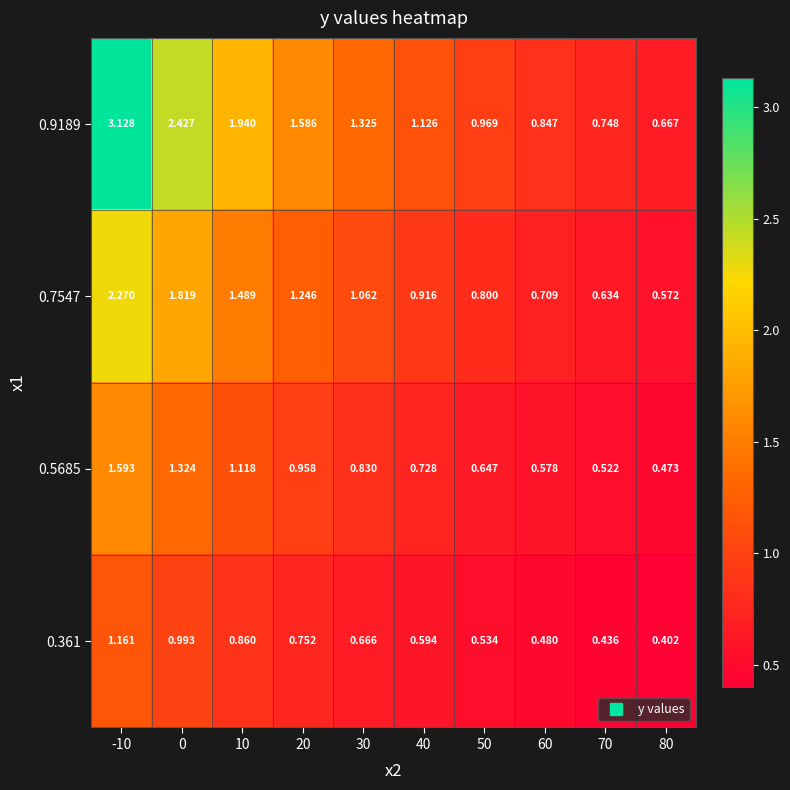

Is the value of 0.361 at 0 greater than the value of 0.5685 at 20?

Yes